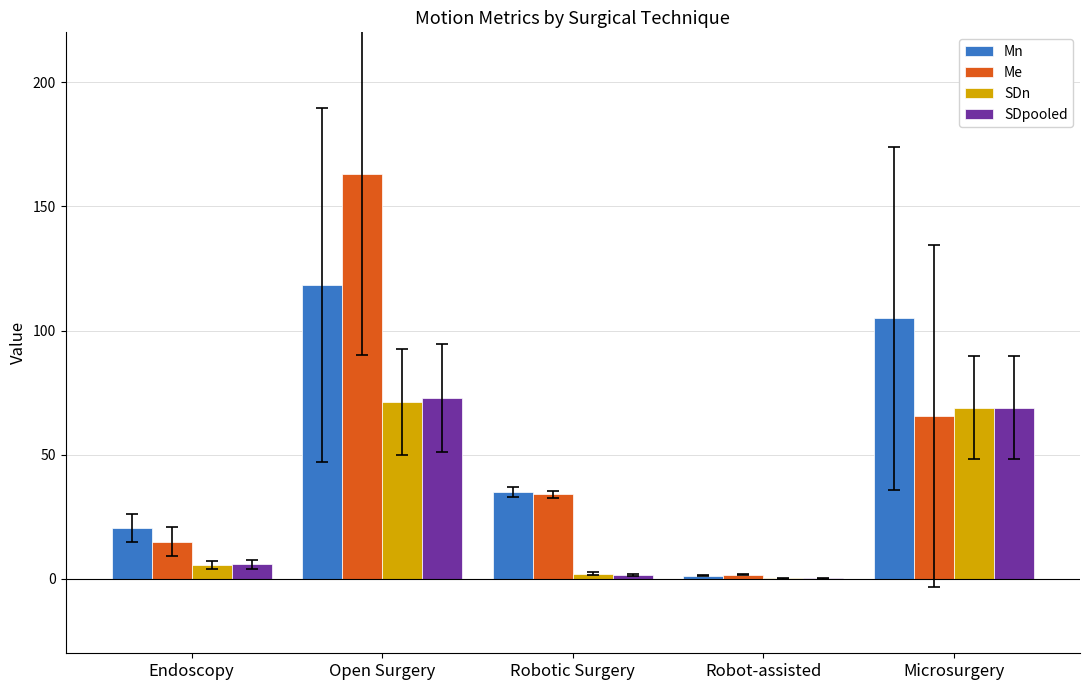

Between Robot-assisted and Microsurgery, which series saw the biggest shift?

Mn